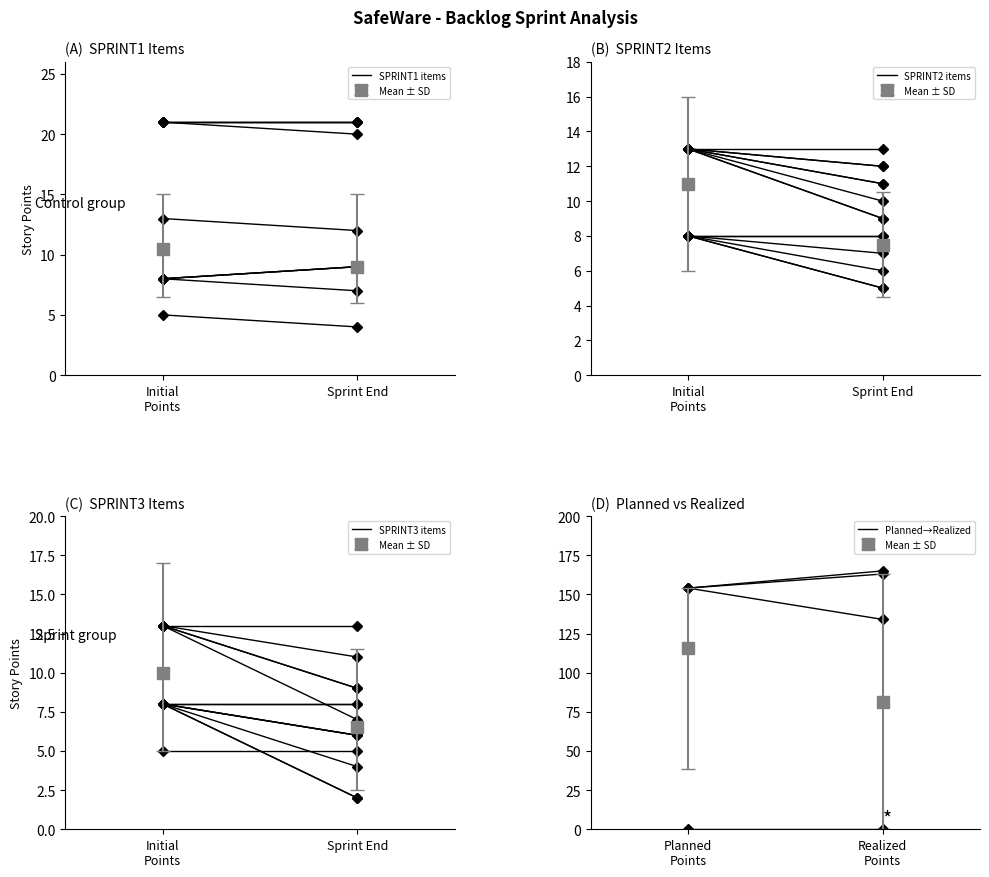

Does the chart have visible grid lines?

No